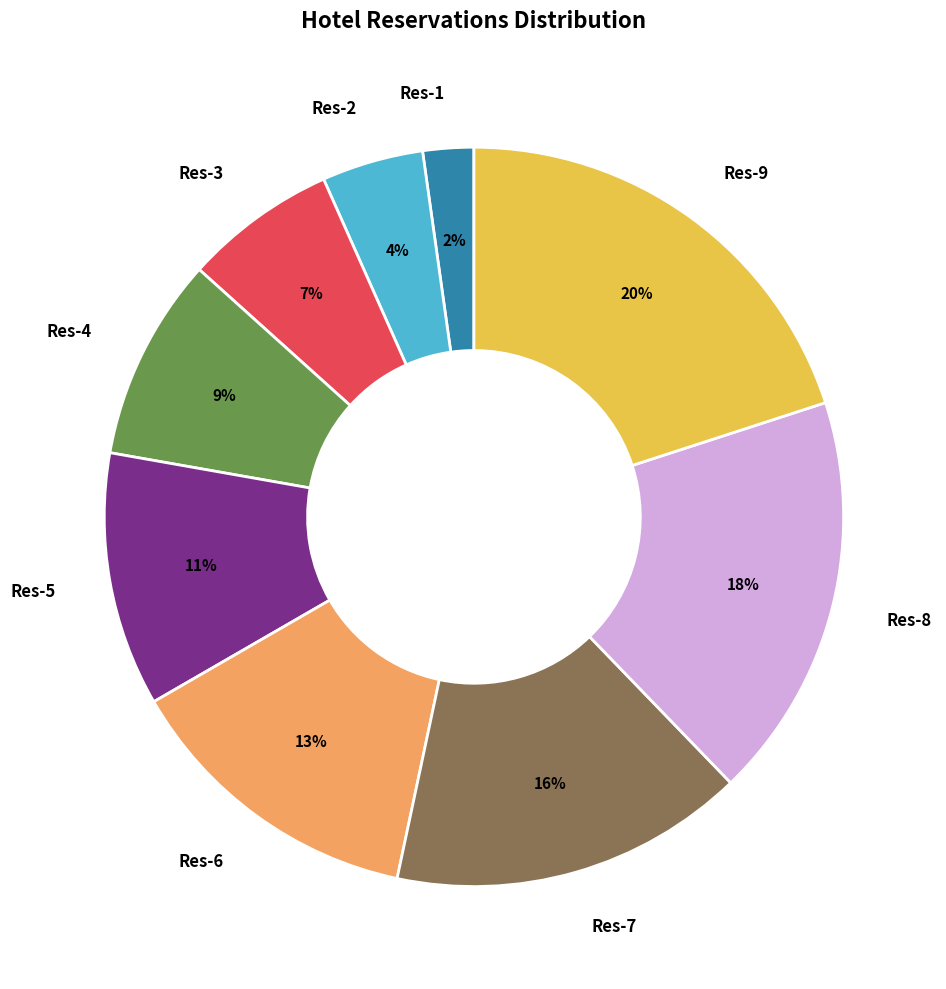

Is there a majority slice in this chart?

No